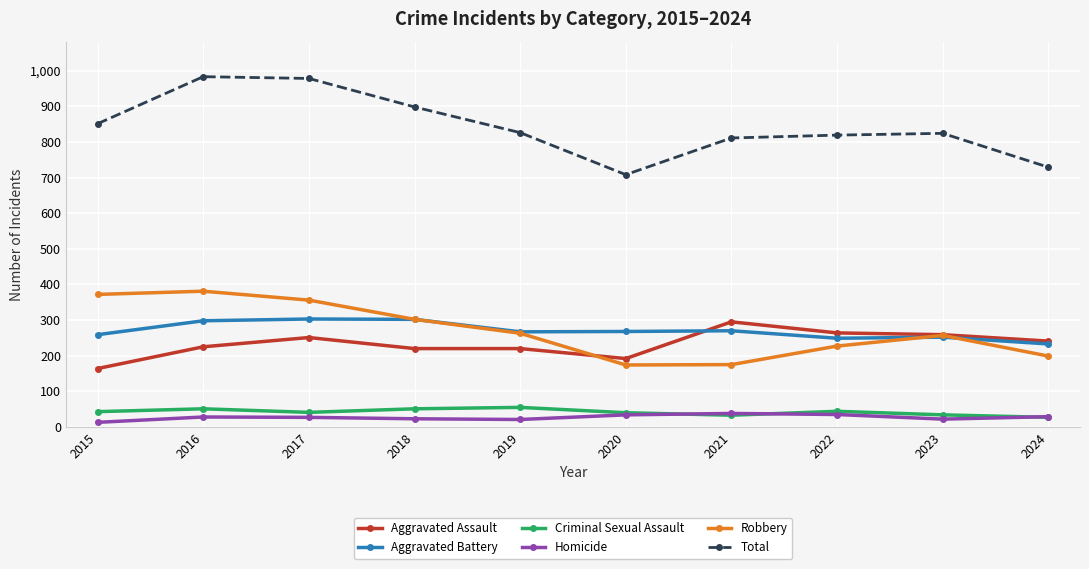

True or false: Aggravated Battery has a value of 268 at 2020.

True